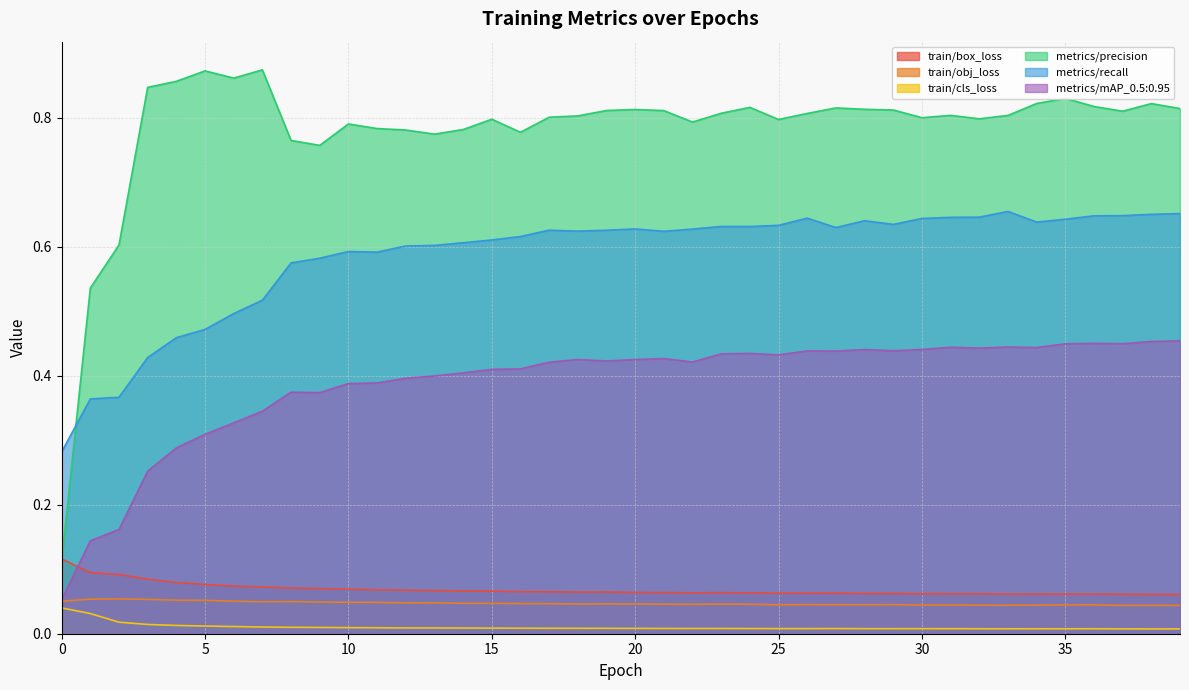

What is the difference between the maximum and minimum values in the train/box_loss series?

0.1